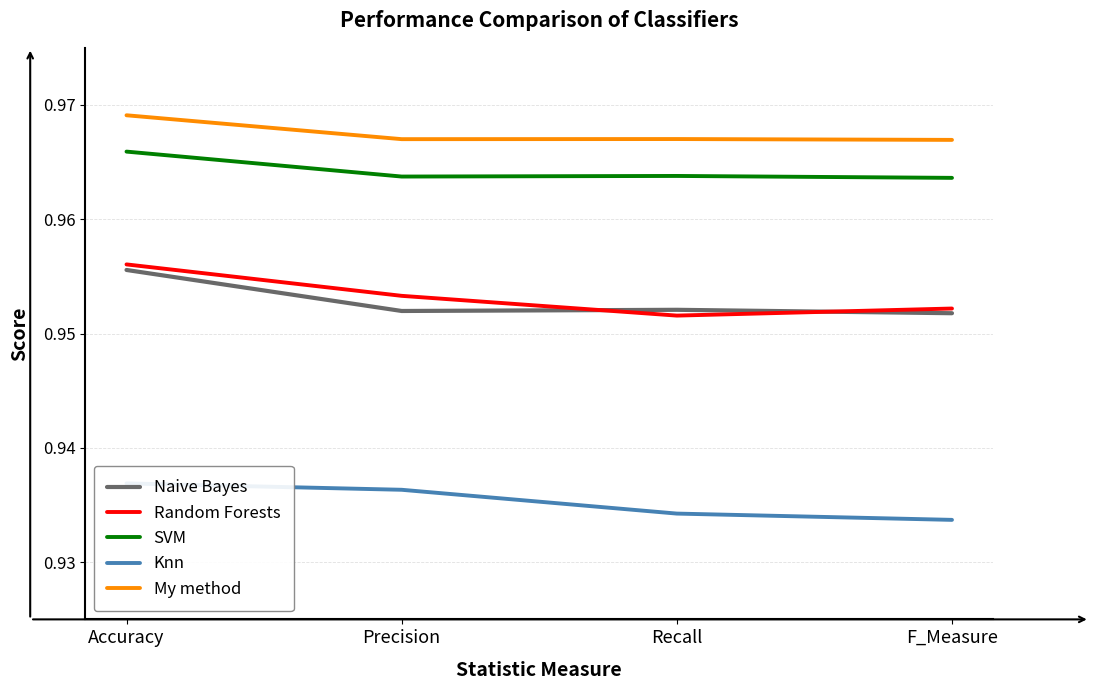

Which series has the largest total across all categories?

My method